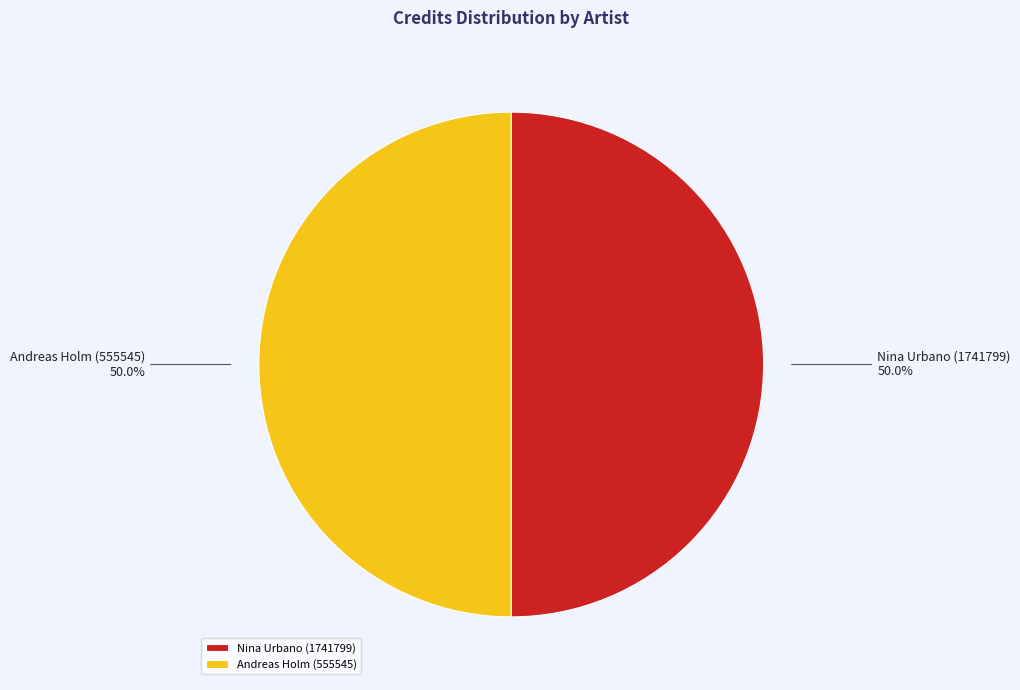

Is it true that Andreas Holm (555545) is 50% of the pie?

True